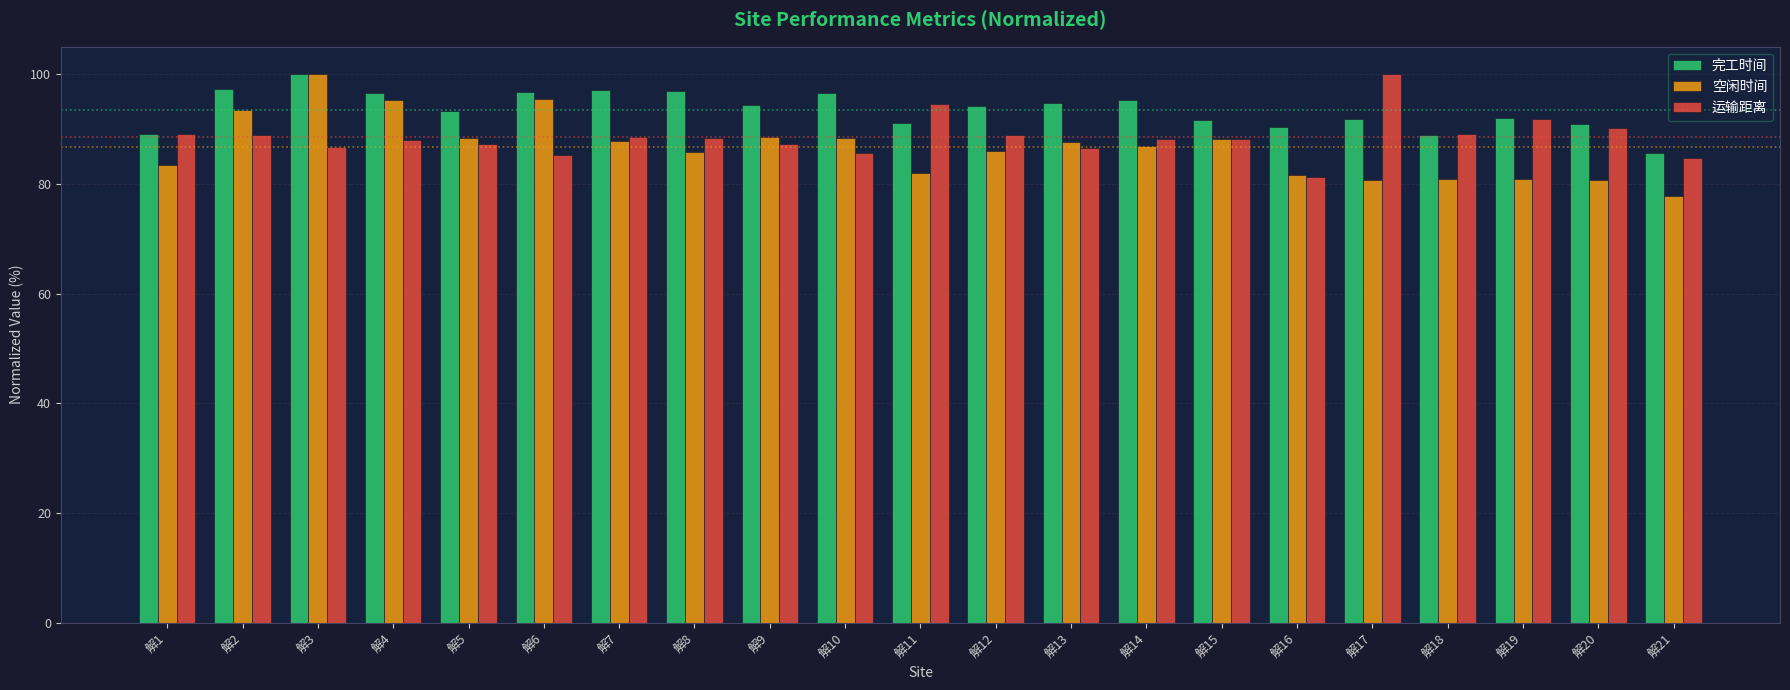

What is the greatest value displayed?

100.0